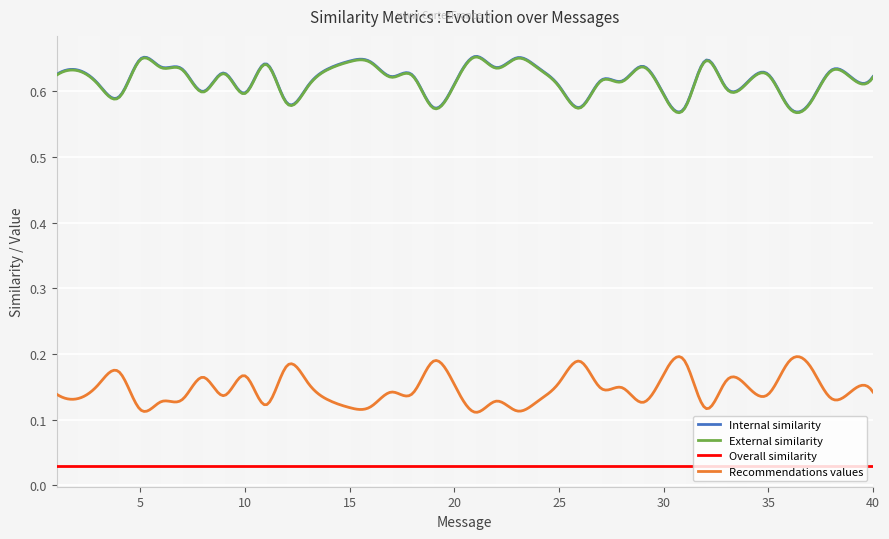

True or false: Internal similarity and External similarity cross at least once.

False